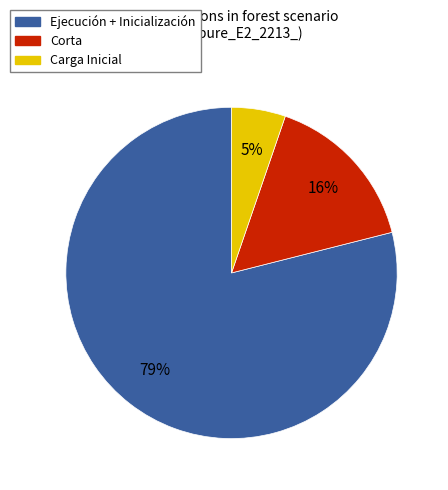

To the nearest percent, what is the average slice percentage?

33%